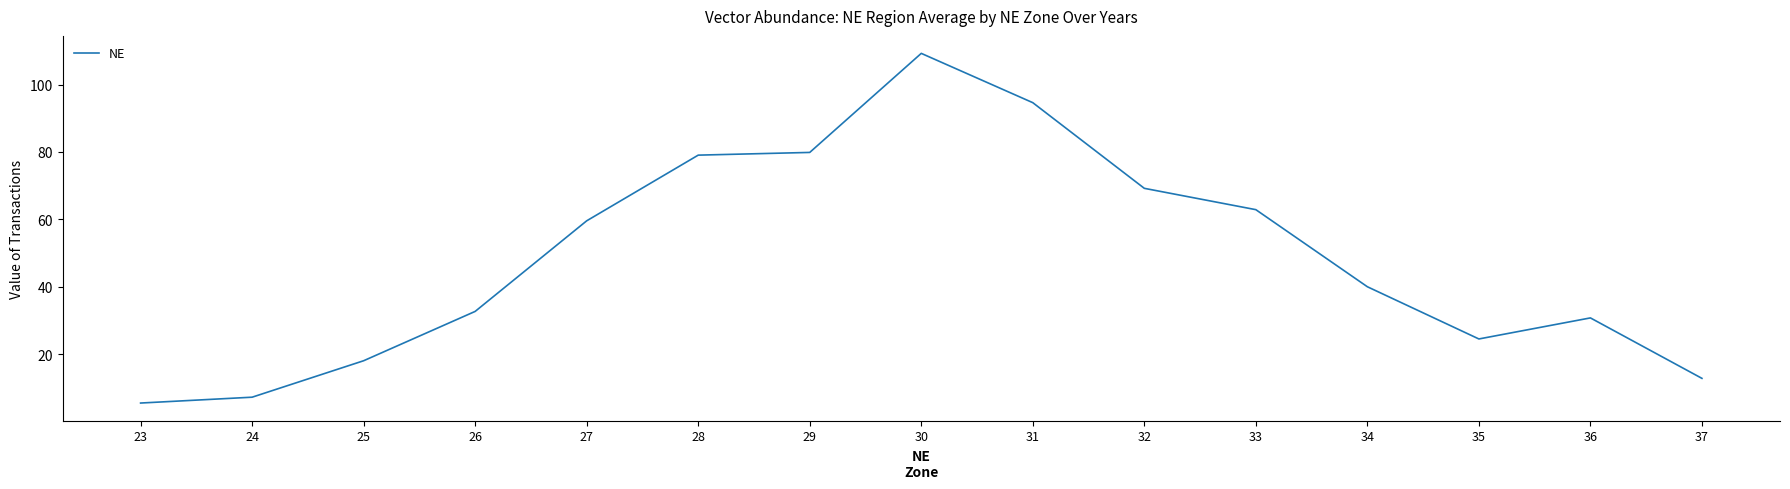

At which category does the chart reach its minimum across all series?

23